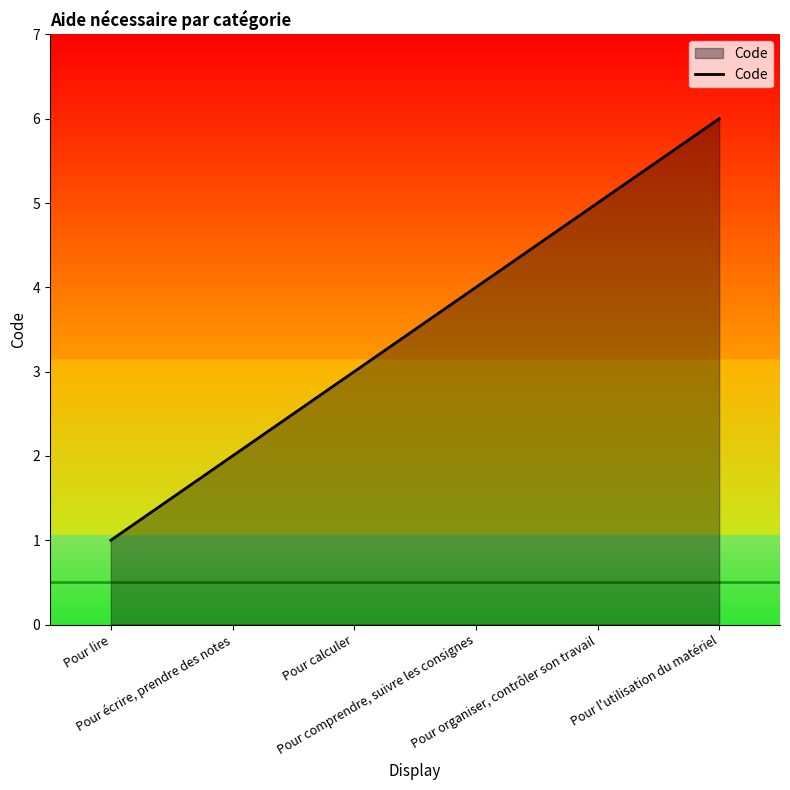

Is it true that the value at Pour lire is 1?

True